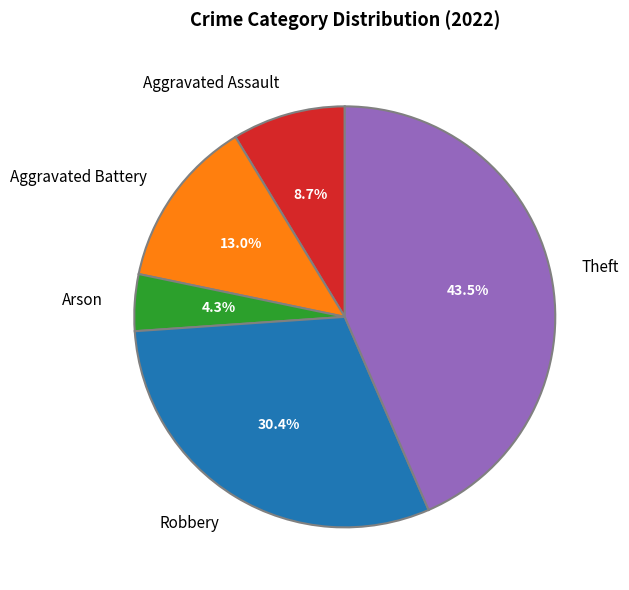

Approximately how many times larger is the value at Theft compared to Aggravated Battery?

3.3